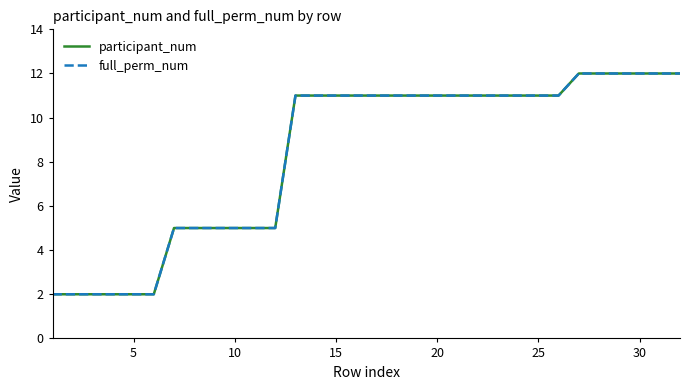

Does the chart display data point markers on the line(s)?

No